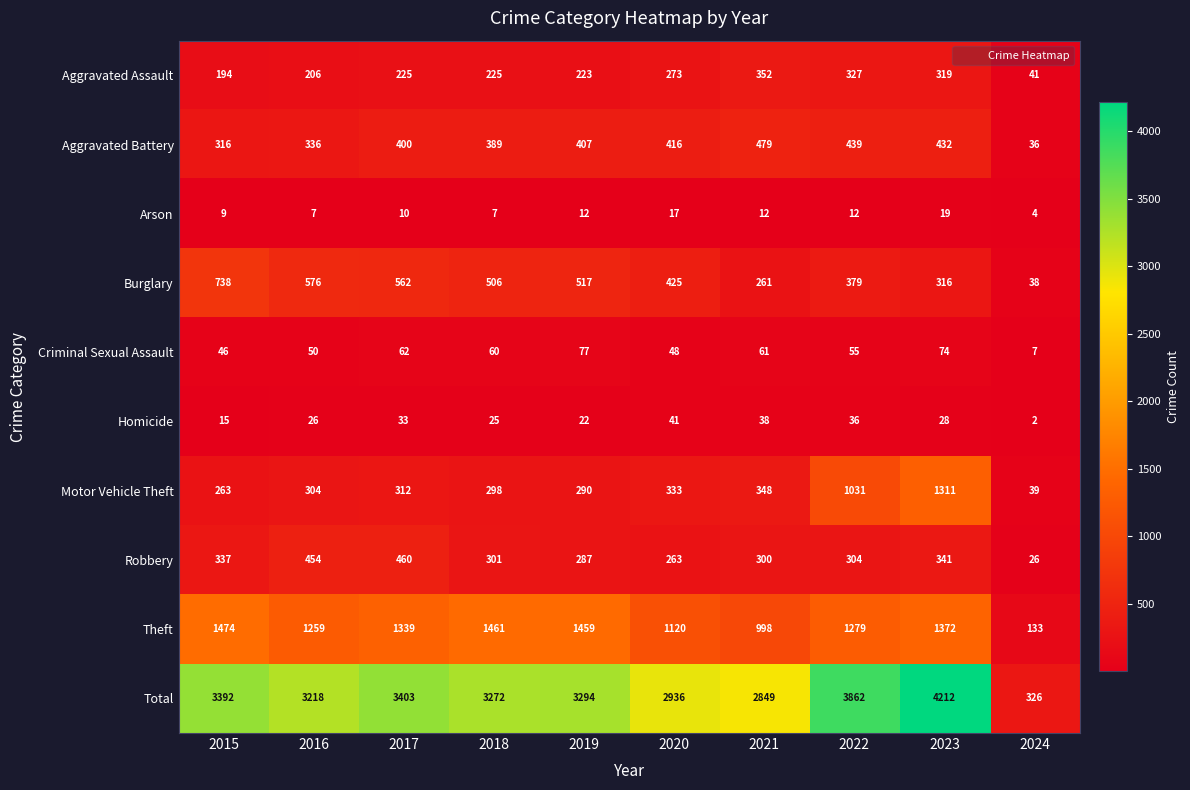

At which label is Homicide closest to 21?

2019